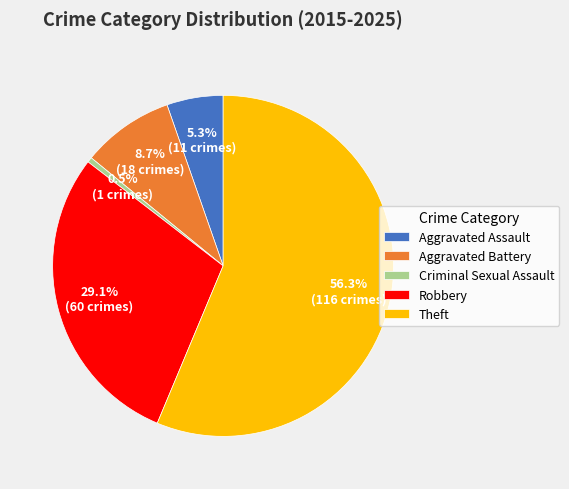

Which slice is the largest?

Theft